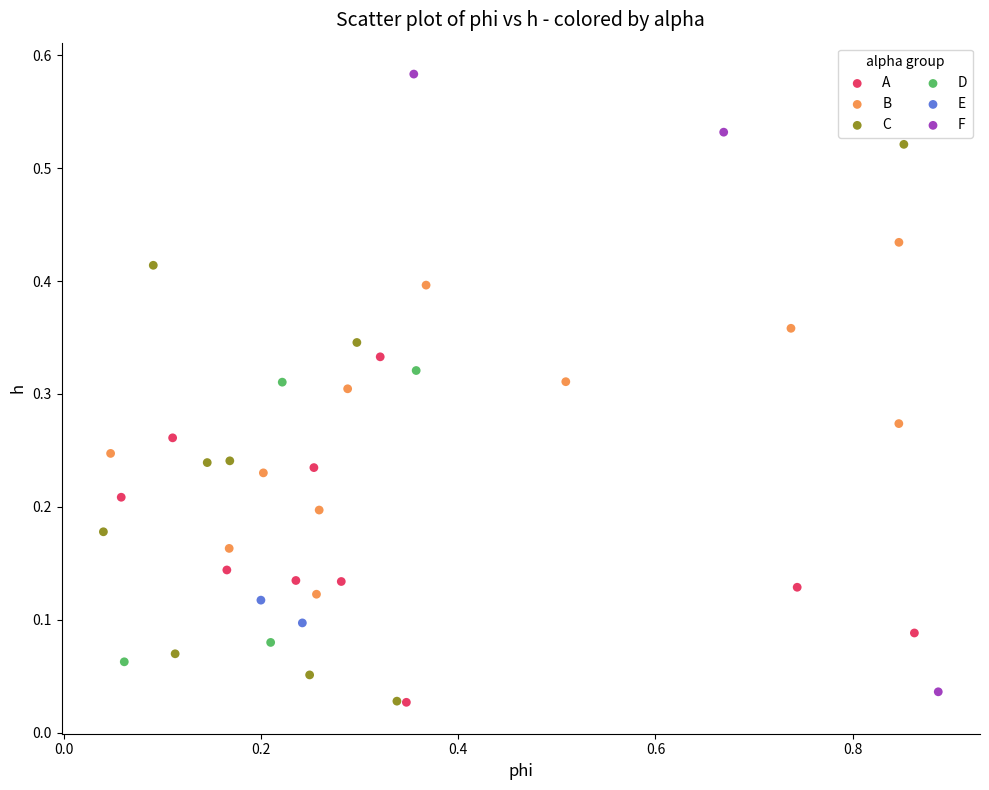

Which series contains the highest Y value?

F